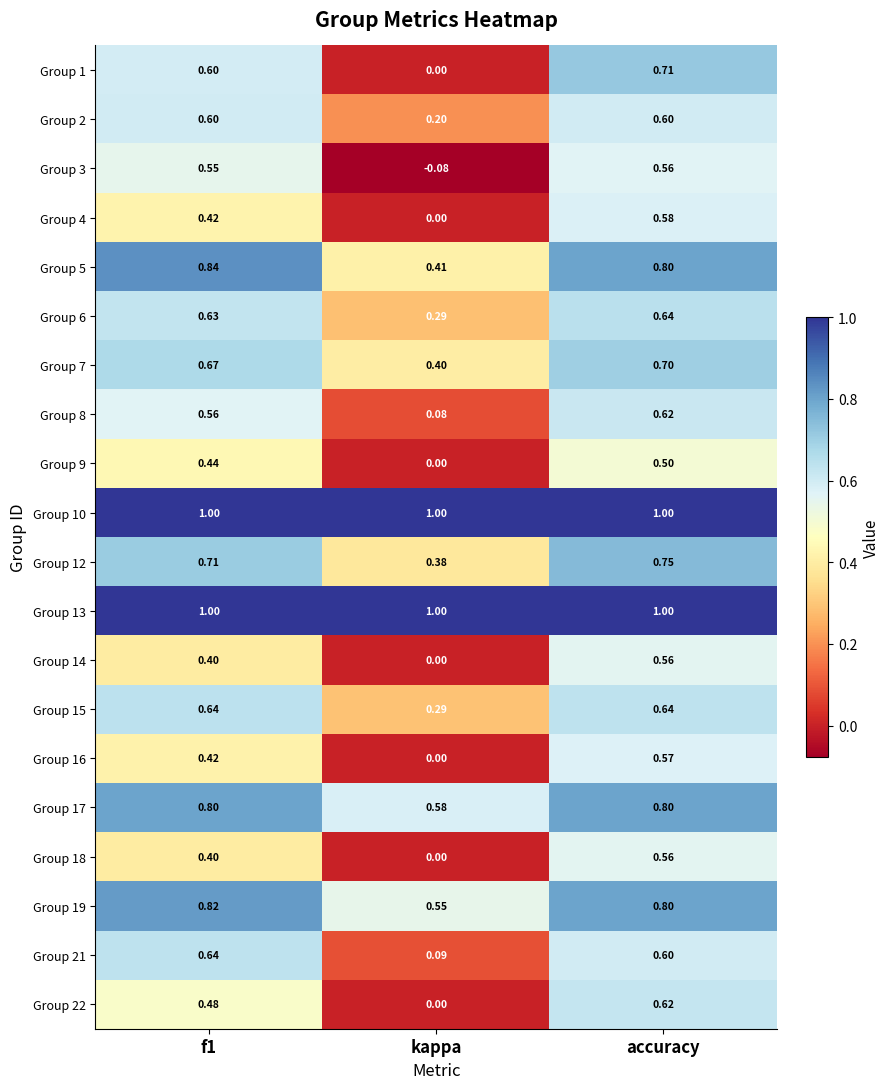

What is the total value across all series at f1?

12.6